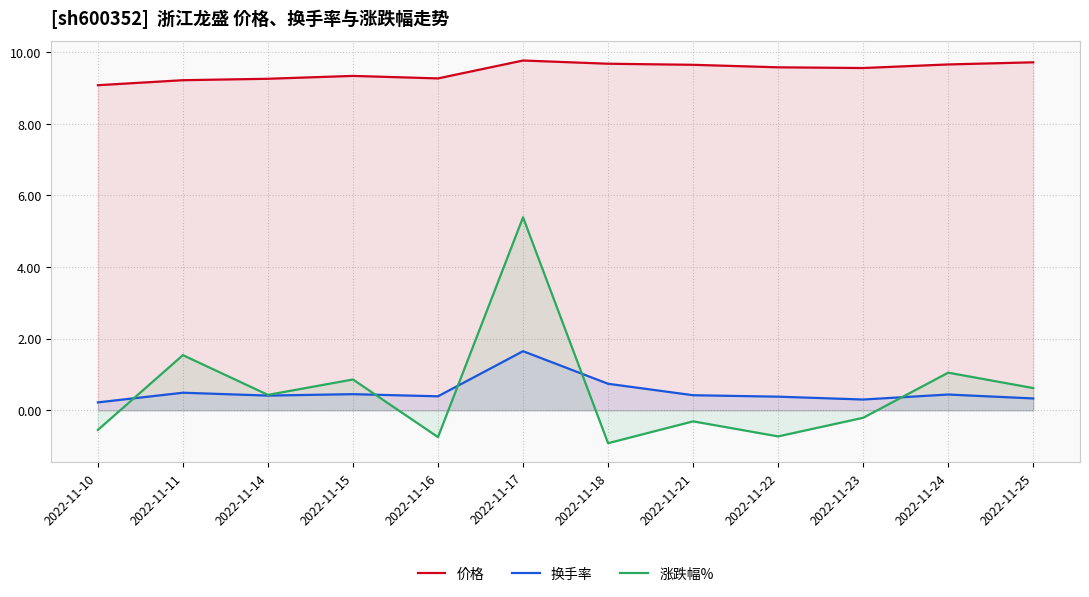

True or false: 涨跌幅% and 换手率 intersect in this chart.

True